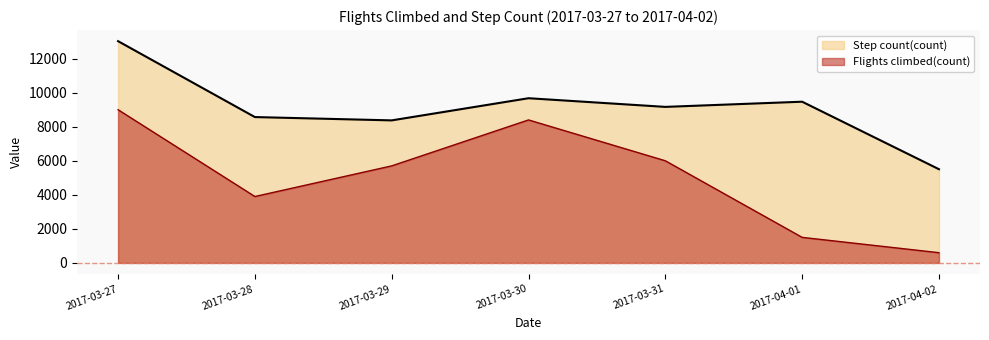

How many lines are shown in the chart?

2